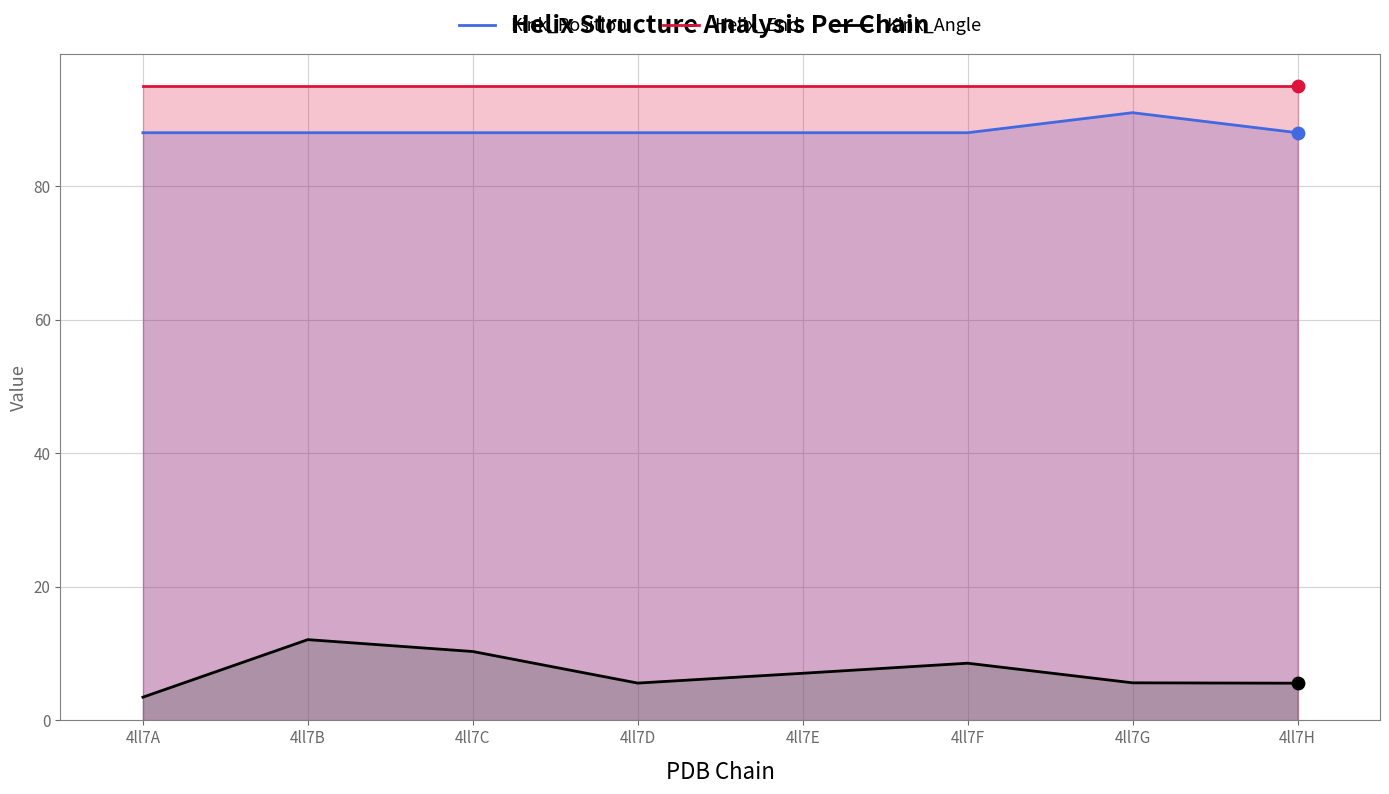

At which category is the sum across all series the highest?

4ll7B